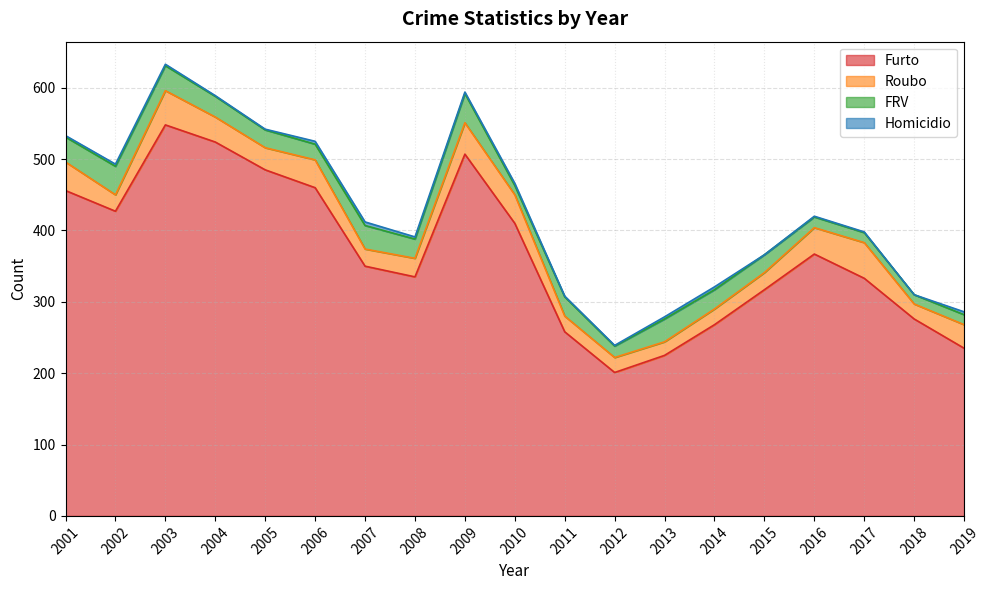

What is the maximum value shown in the chart?

548